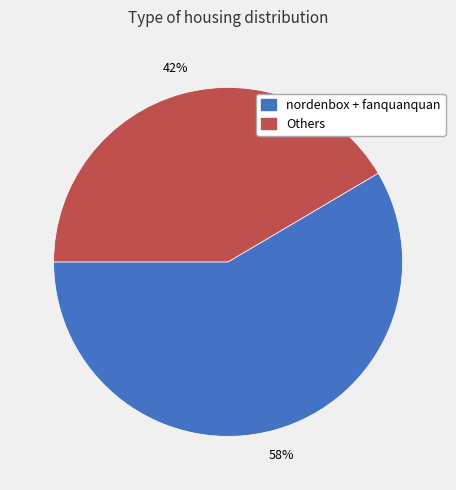

To the nearest percent, what is the average slice percentage?

50%